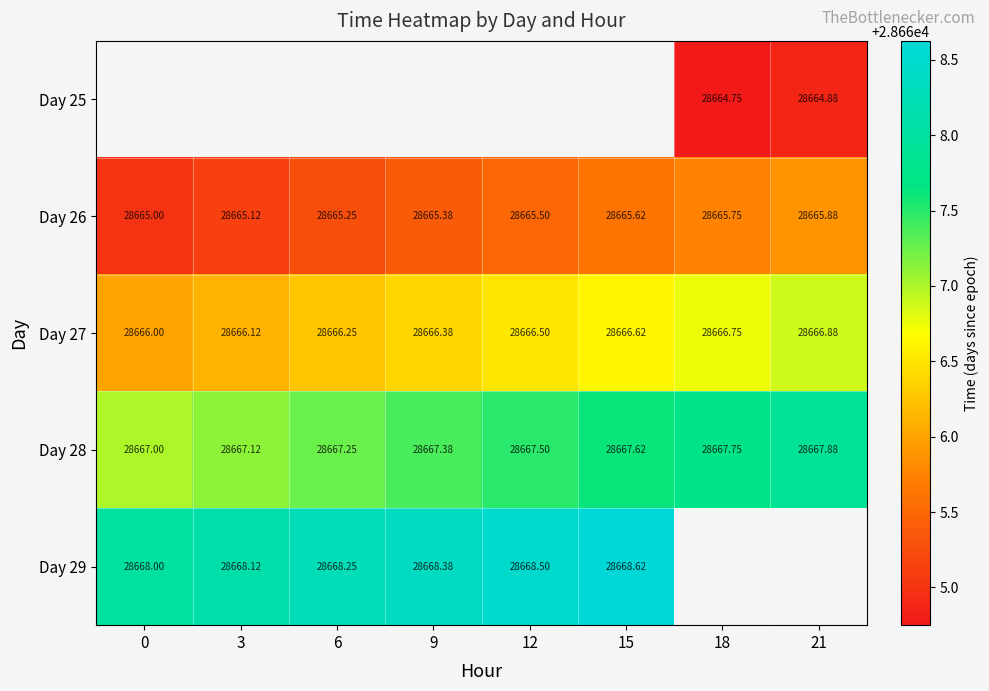

Is the value of Day 28 at 21 greater than the value of Day 29 at 6?

No